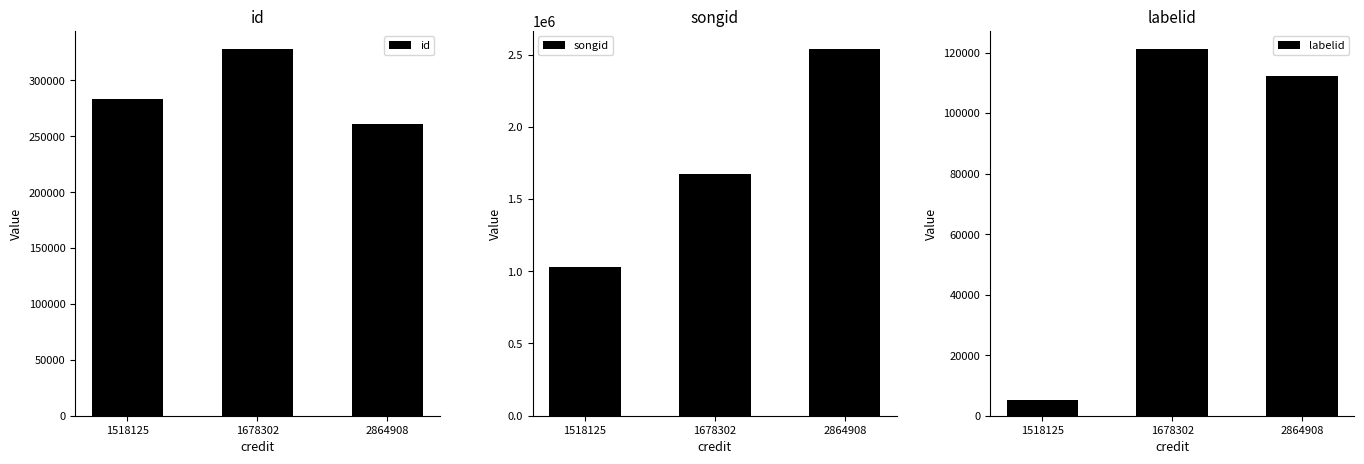

What is the difference between the labelid values at 2864908 and 1518125?

107033